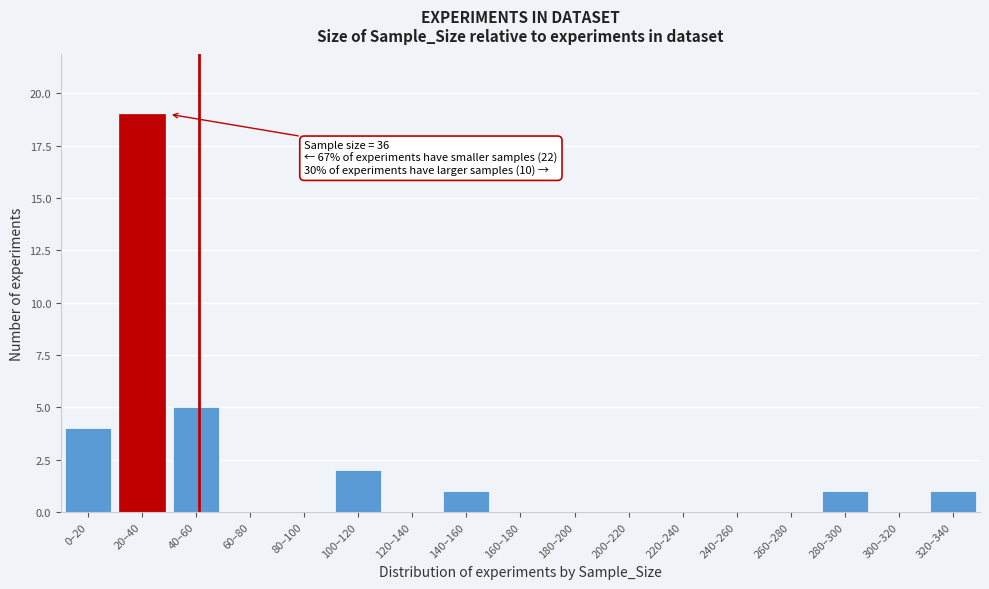

Reading left to right, list all the values displayed in this chart.

0–20=4	20–40=19	40–60=5	60–80=0	80–100=0	100–120=2	120–140=0	140–160=1	160–180=0	180–200=0	200–220=0	220–240=0	240–260=0	260–280=0	280–300=1	300–320=0	320–340=1